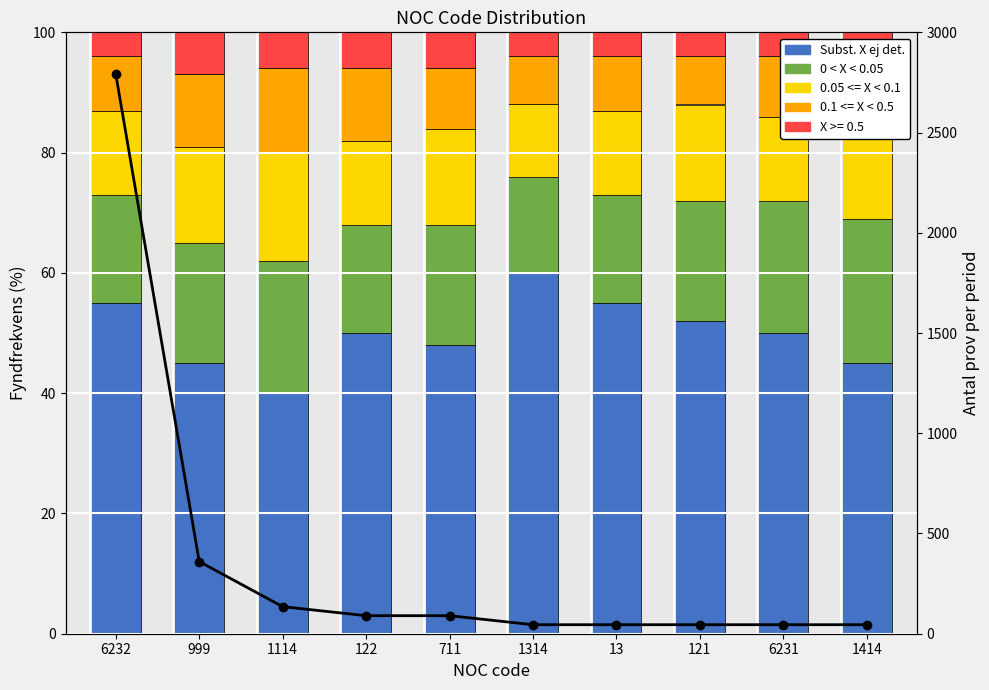

Is the value of 0 < X < 0.05 at 13 greater than the value of 0.05 <= X < 0.1 at 122?

Yes